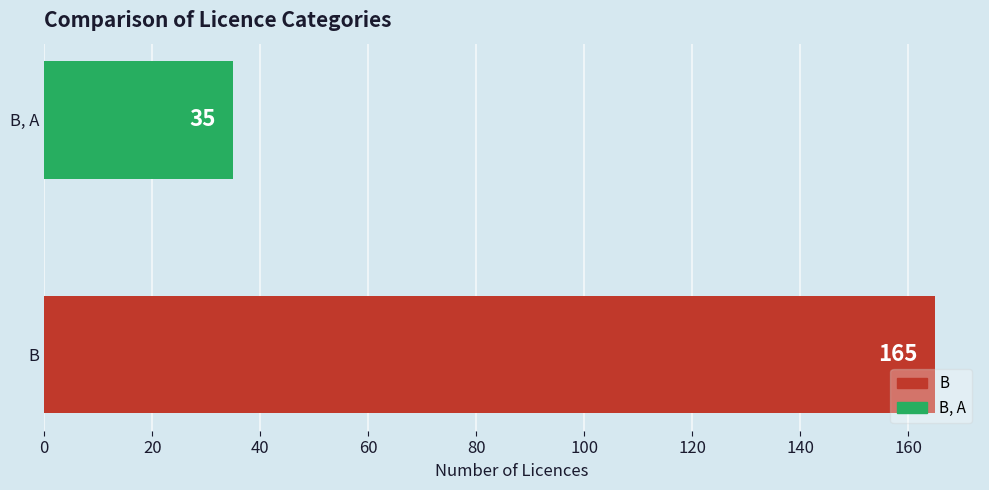

What is the greatest value displayed?

165